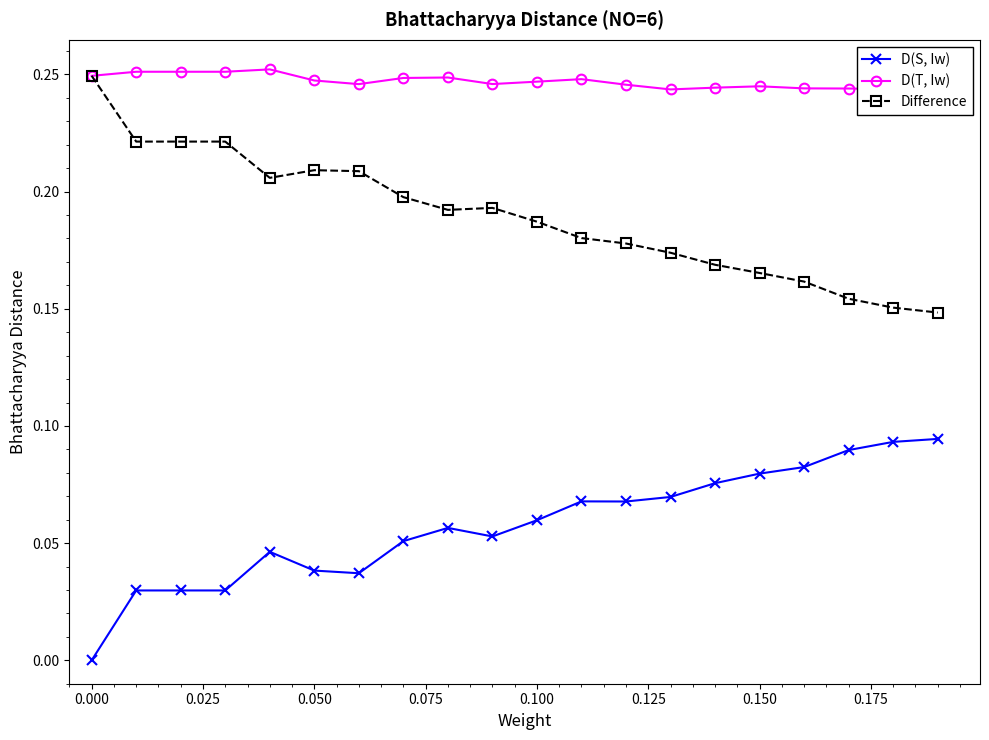

True or false: Difference and D(S, Iw) intersect in this chart.

False